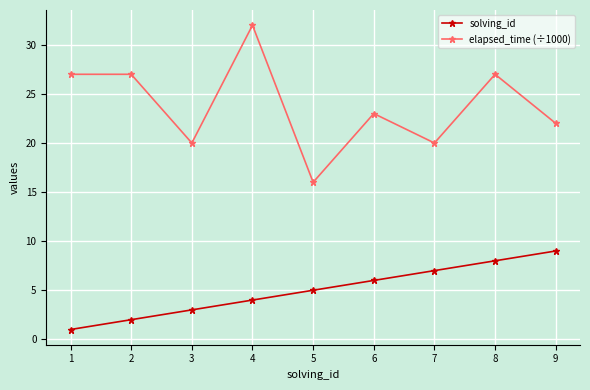

What is the maximum value for solving_id?

9